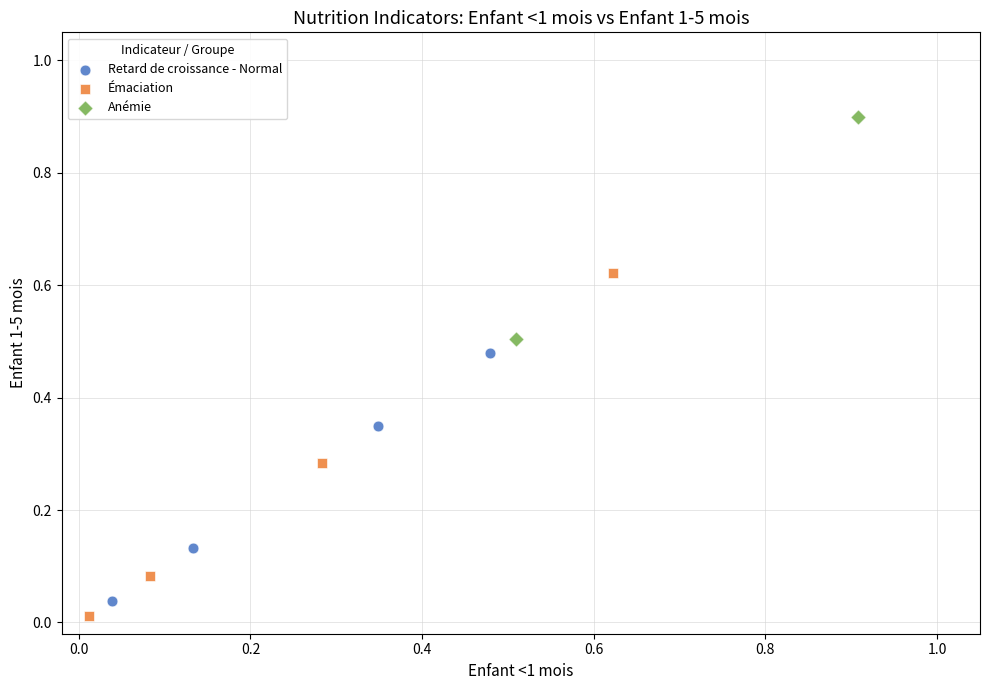

What are all the series names shown in the legend?

Retard de croissance - Normal, Émaciation, Anémie